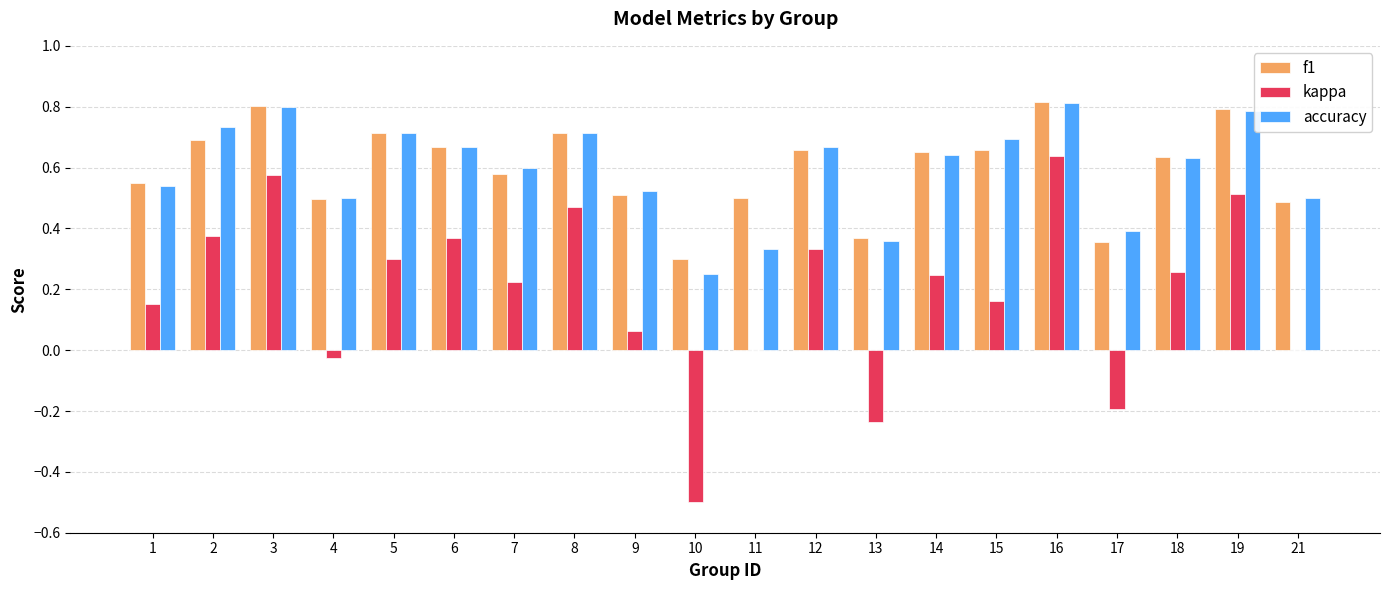

Is it true that kappa equals 0.8 at 19?

False